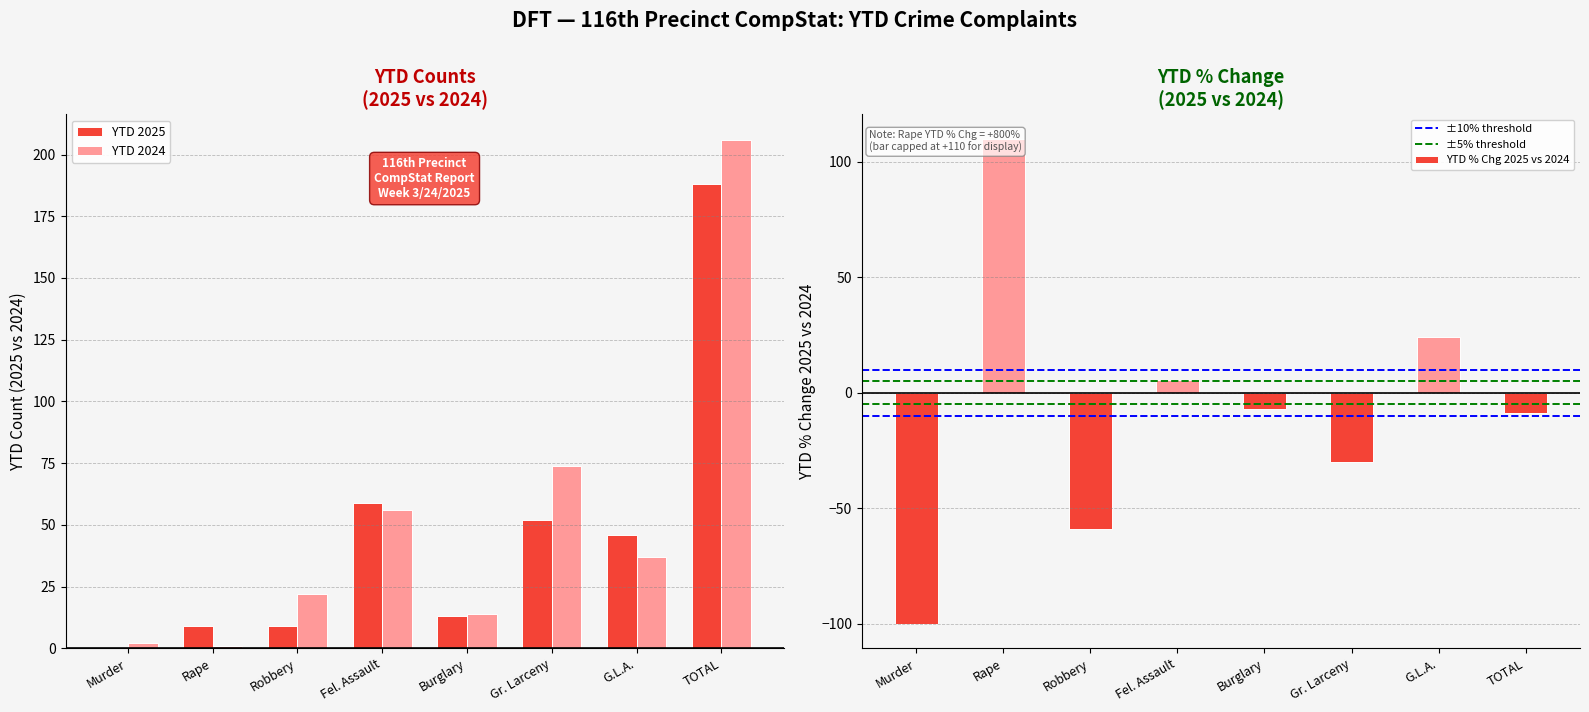

The value of YTD 2025 at G.L.A. is 46. True or false?

True